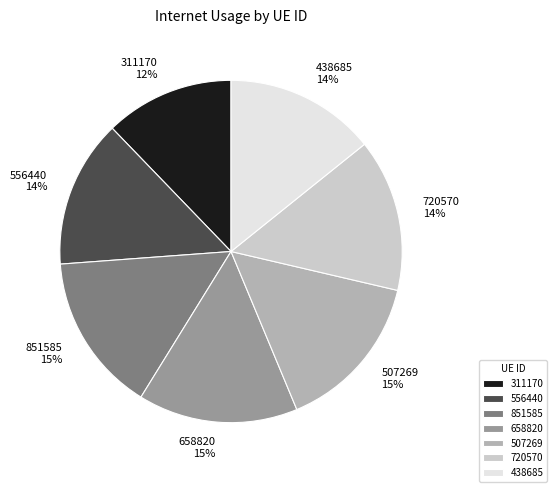

True or false: 556440 accounts for 14% of the total.

True